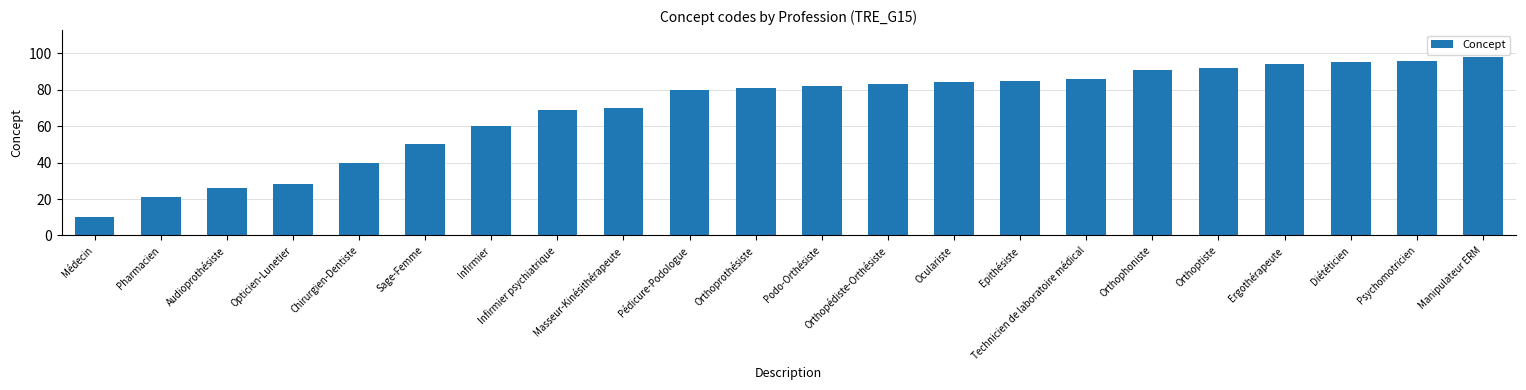

How many bars are there in total?

22